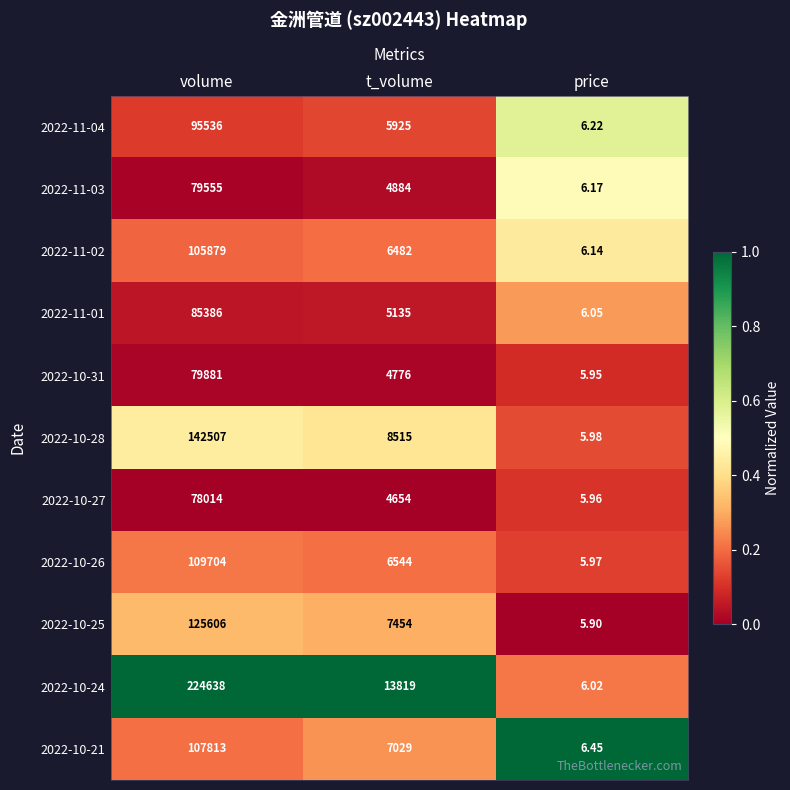

How many distinct data groups are displayed?

11